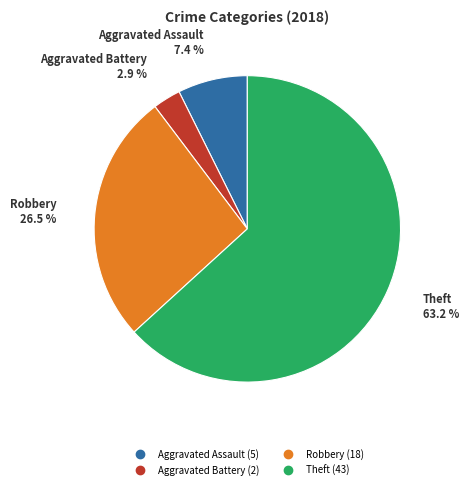

How many slices are in this pie chart?

4